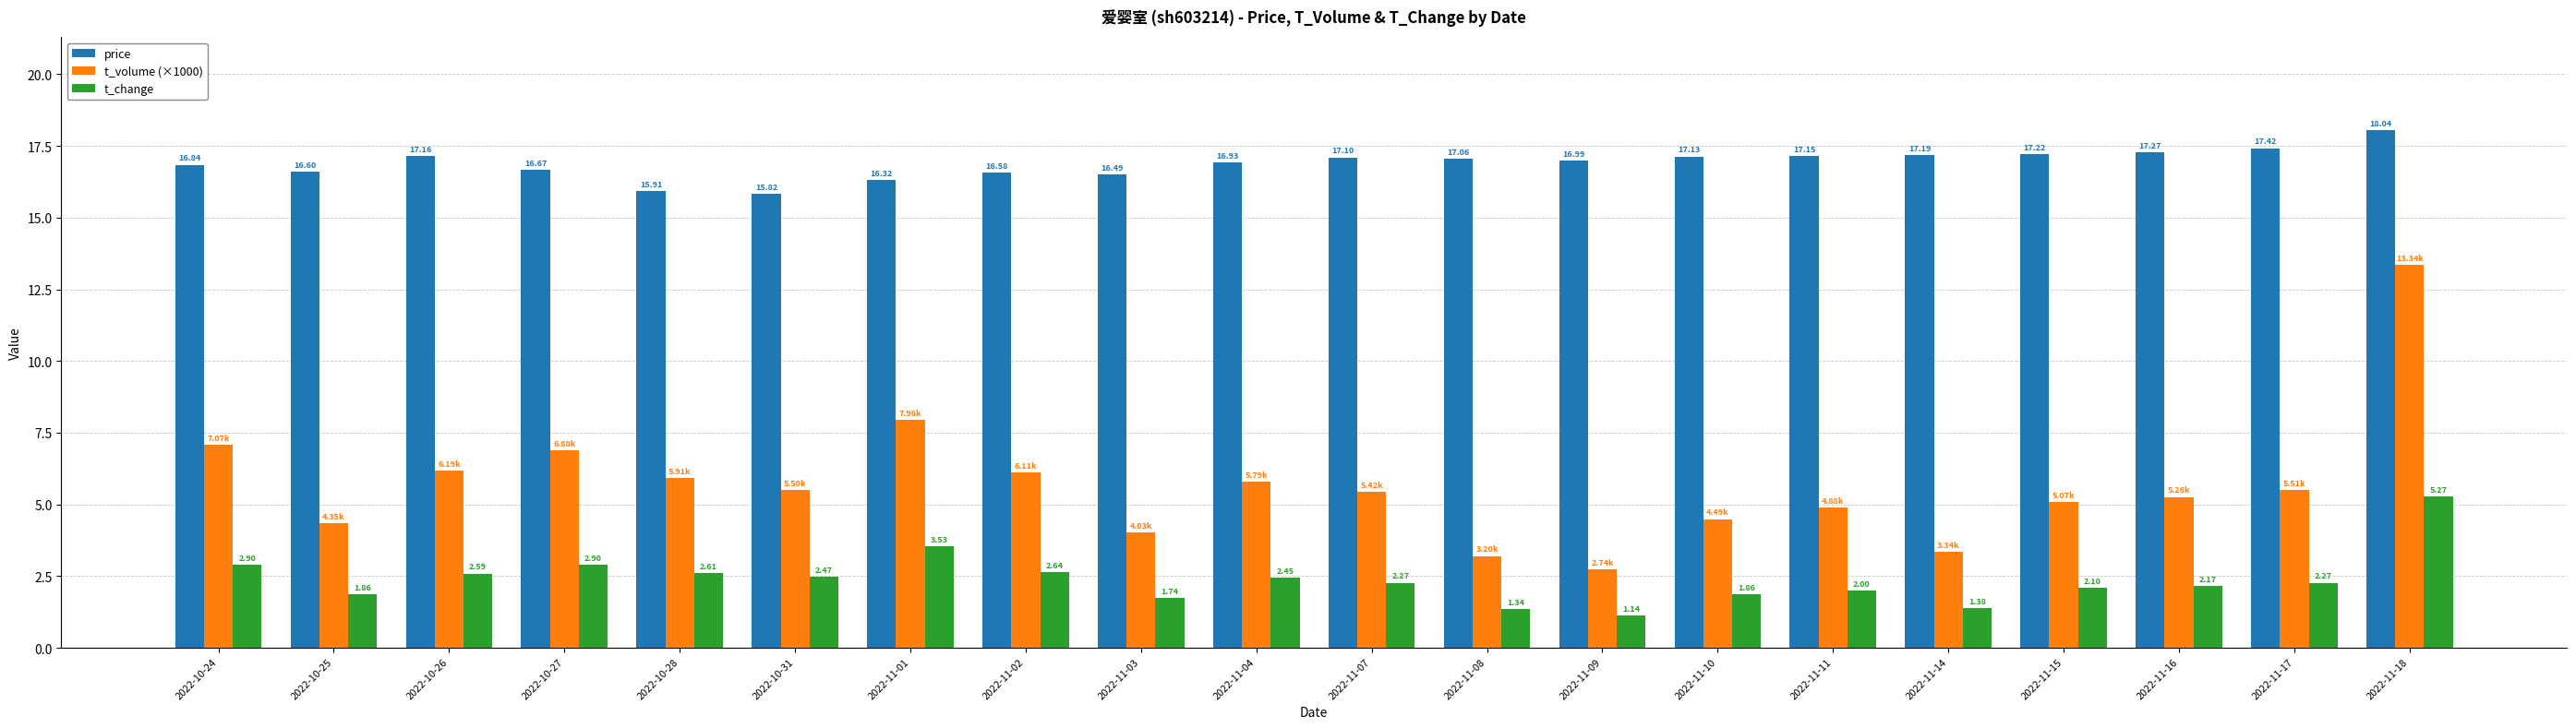

Which series has the largest range (max minus min)?

t_volume (×1000)